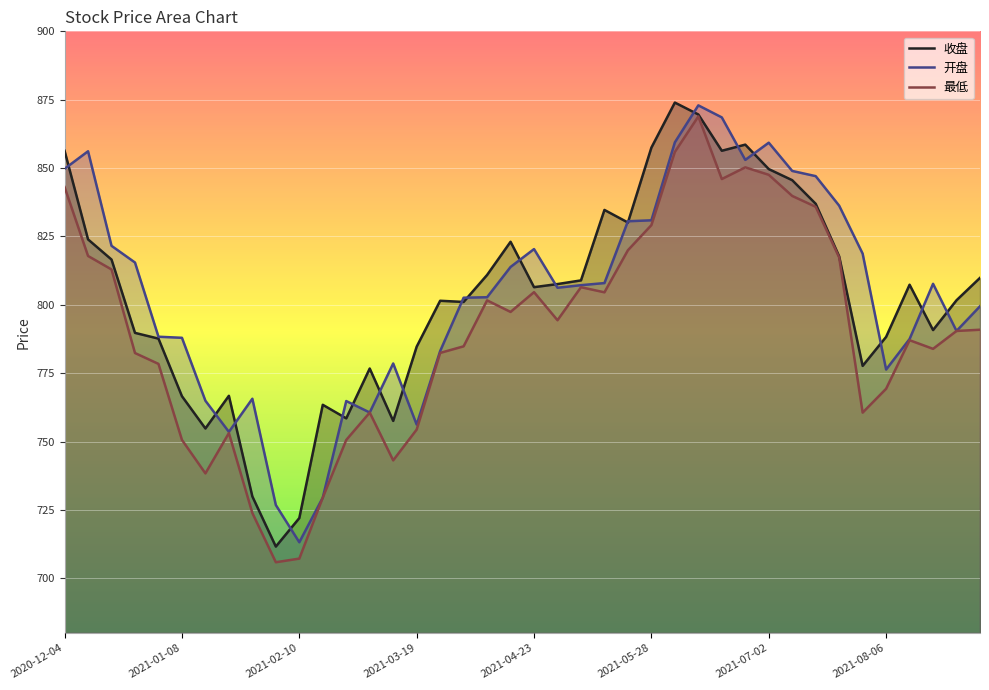

What is the difference between the maximum and minimum values in the 最低 series?

163.0